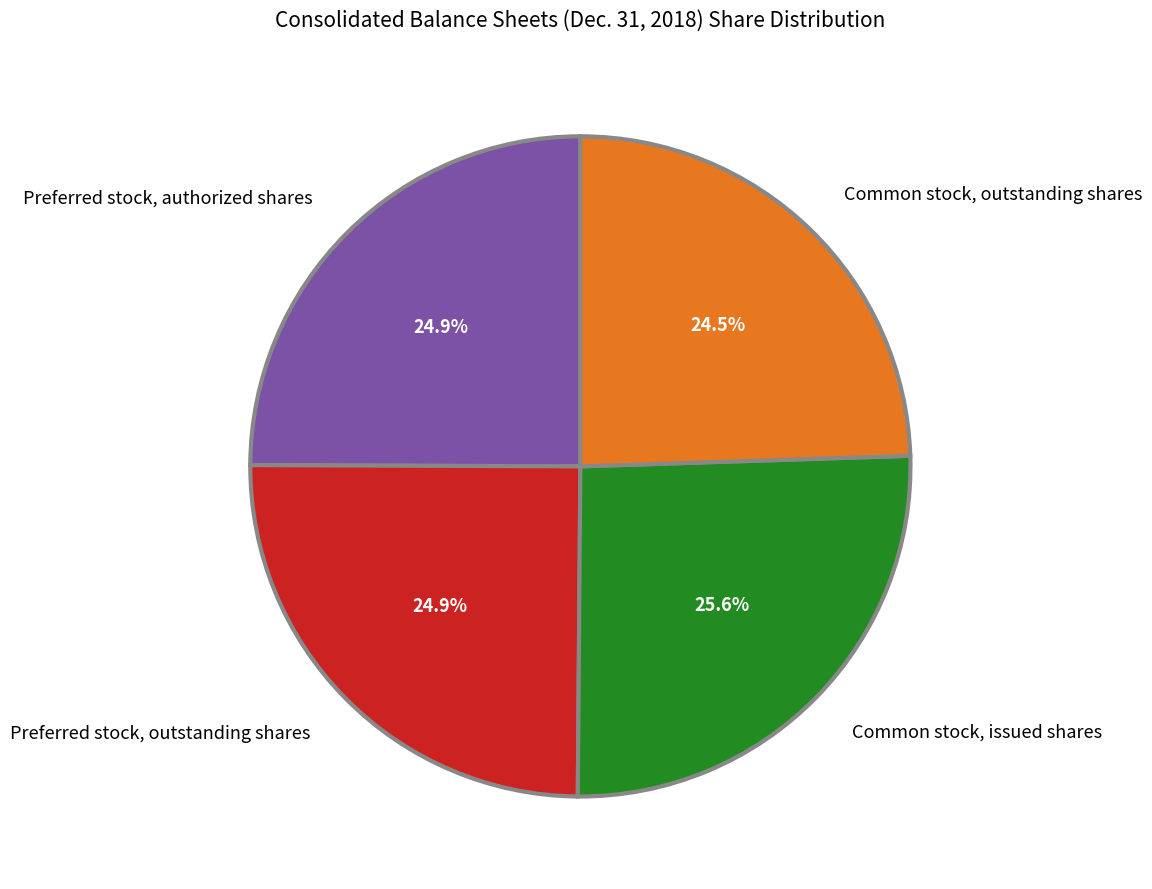

To the nearest percent, what is the difference between the largest and smallest slice percentages?

1%